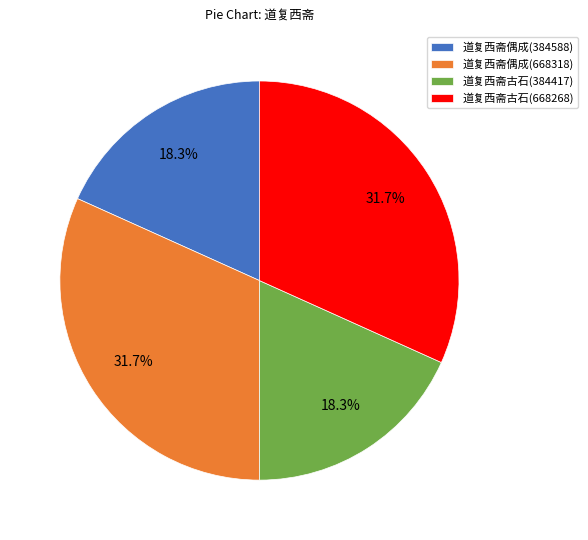

Count the number of slices in the pie.

4